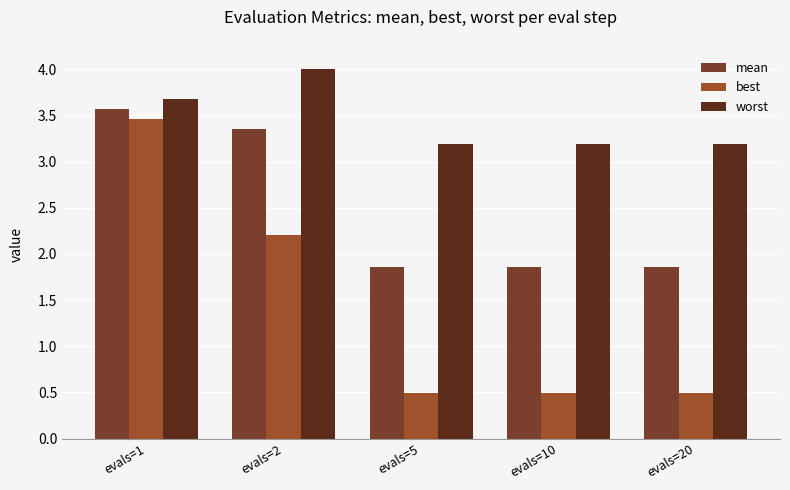

What is the difference between the highest and lowest values at evals=20?

2.7